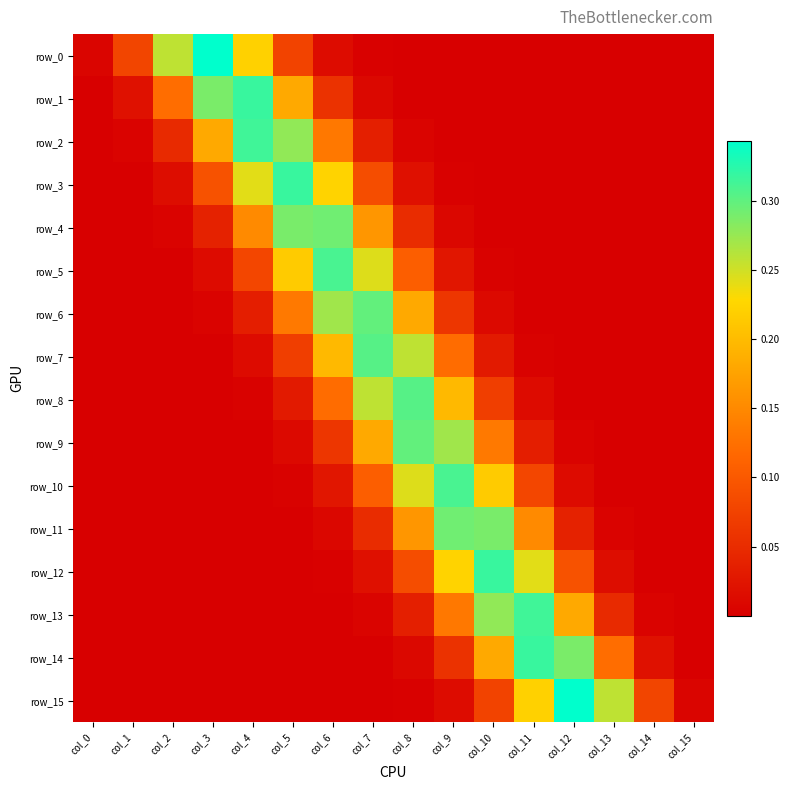

How many data points does each series have?

16